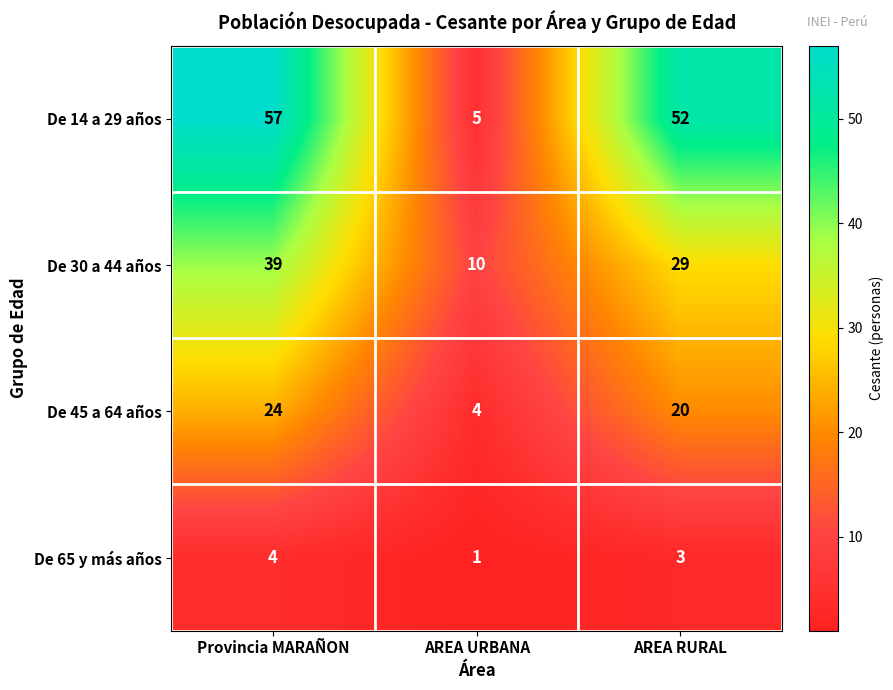

What is the difference between the maximum and second lowest values in the De 45 a 64 años series?

4